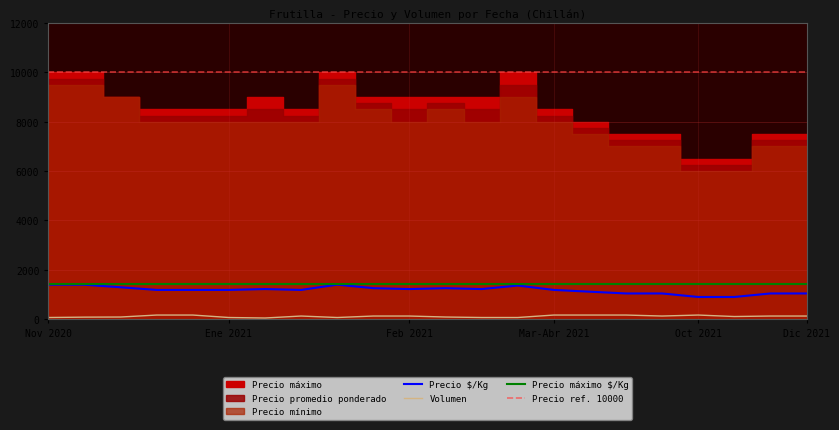

List the labels in order of Precio minimo value, smallest first.

2021-11-04, 2021-11-15, 2021-10-28, 2021-11-03, 2021-11-22, 2021-12-15, 2021-10-27, 2021-01-06, 2021-01-08, 2021-01-25, 2021-01-29, 2021-02-08, 2021-03-05, 2021-04-21, 2021-10-25, 2021-02-22, 2021-04-07, 2020-12-28, 2021-05-19, 2020-11-24, 2020-12-24, 2021-02-15